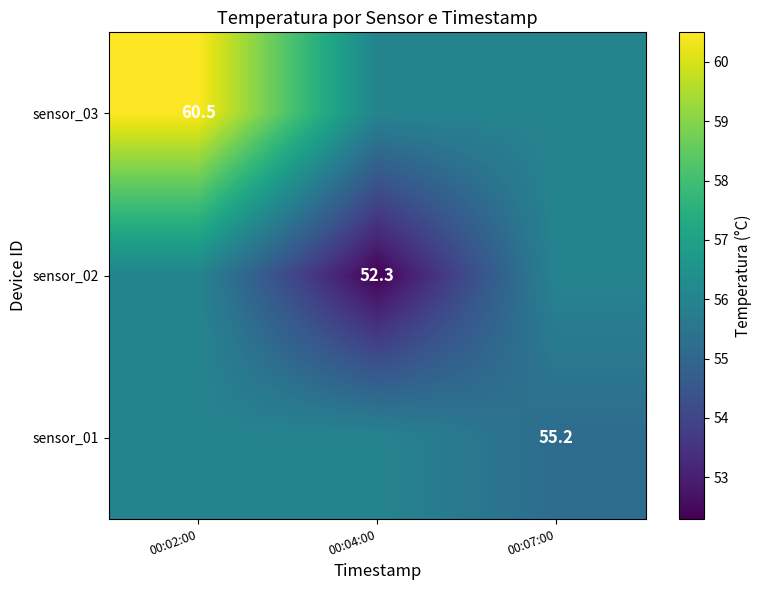

The value of sensor_01 at 00:07:00 is 55.2. True or false?

True